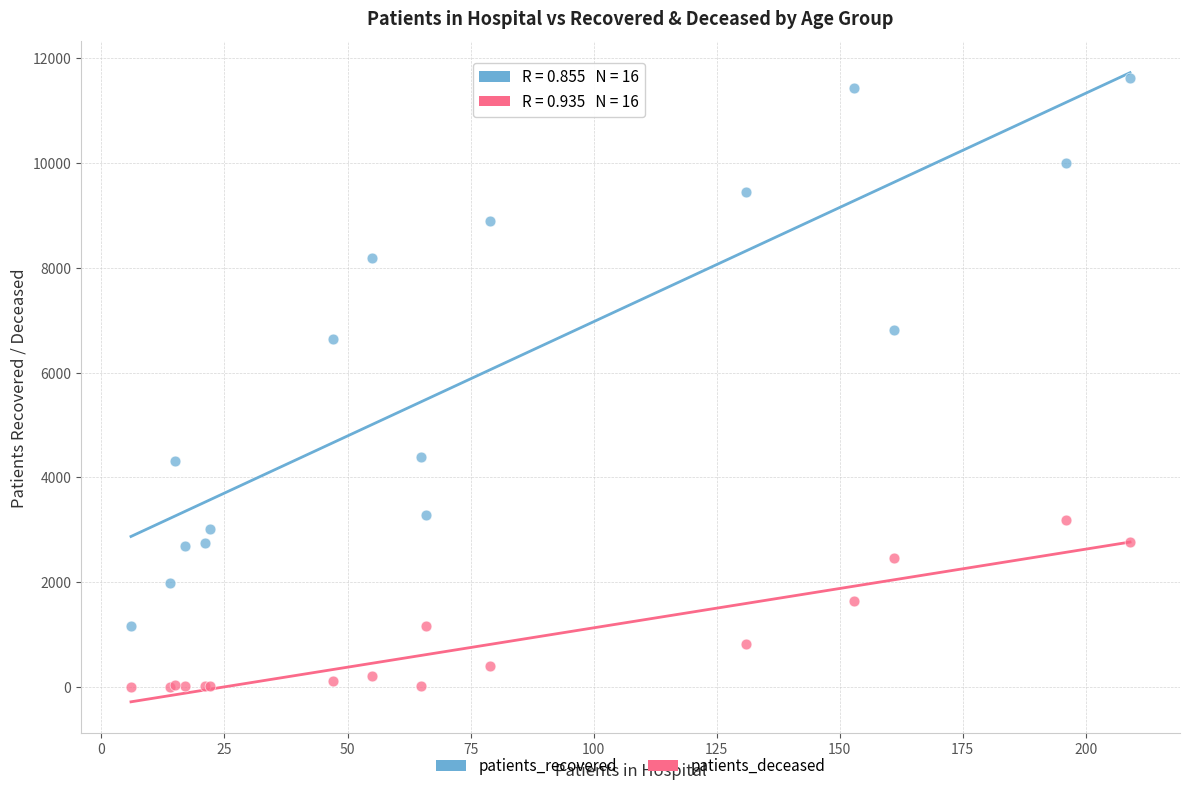

Across all series, what Y value is closest to 5816?

6635